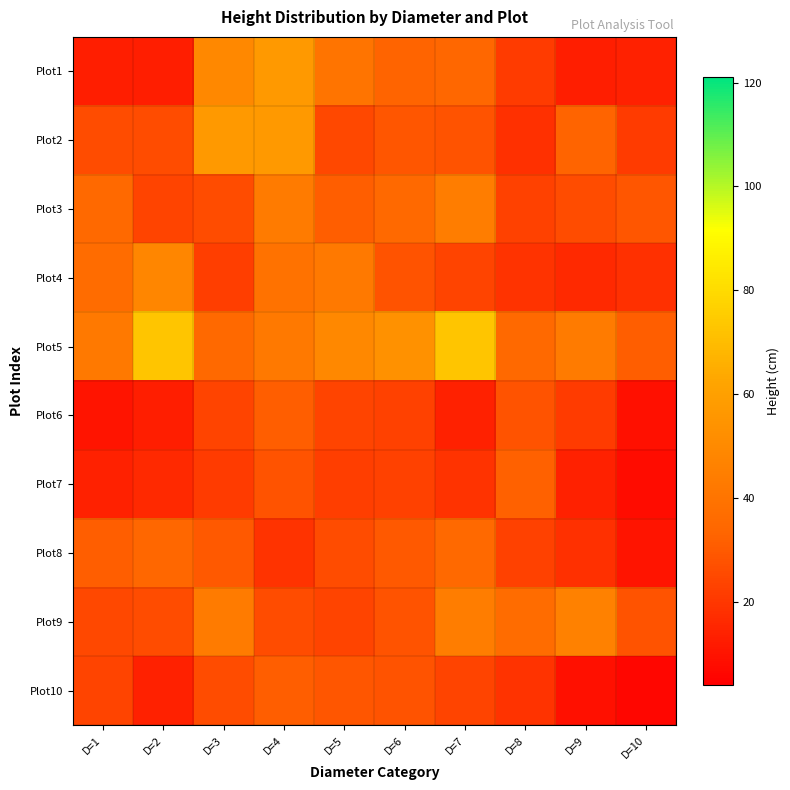

Reading right to left, what are all the values shown in this chart?

Plot1: D=10=14	D=9=13	D=8=21	D=7=34	D=6=33	D=5=40	D=4=57	D=3=49	D=2=13	D=1=13
Plot2: D=10=21	D=9=33	D=8=18	D=7=28	D=6=29	D=5=25	D=4=57	D=3=57	D=2=26	D=1=26
Plot3: D=10=29	D=9=26	D=8=23	D=7=44	D=6=35	D=5=31	D=4=43	D=3=26	D=2=24	D=1=35
Plot4: D=10=18	D=9=16	D=8=19	D=7=24	D=6=28	D=5=42	D=4=39	D=3=22	D=2=48	D=1=36
Plot5: D=10=31	D=9=43	D=8=35	D=7=73	D=6=53	D=5=49	D=4=42	D=3=35	D=2=73	D=1=42
Plot6: D=10=9	D=9=21	D=8=28	D=7=14	D=6=23	D=5=24	D=4=31	D=3=24	D=2=13	D=1=10
Plot7: D=10=8	D=9=14	D=8=32	D=7=19	D=6=23	D=5=22	D=4=28	D=3=21	D=2=16	D=1=14
Plot8: D=10=10	D=9=18	D=8=23	D=7=35	D=6=30	D=5=26	D=4=19	D=3=30	D=2=34	D=1=31
Plot9: D=10=28	D=9=46	D=8=36	D=7=44	D=6=28	D=5=24	D=4=26	D=3=43	D=2=26	D=1=25
Plot10: D=10=6	D=9=9	D=8=19	D=7=24	D=6=28	D=5=29	D=4=31	D=3=26	D=2=14	D=1=24